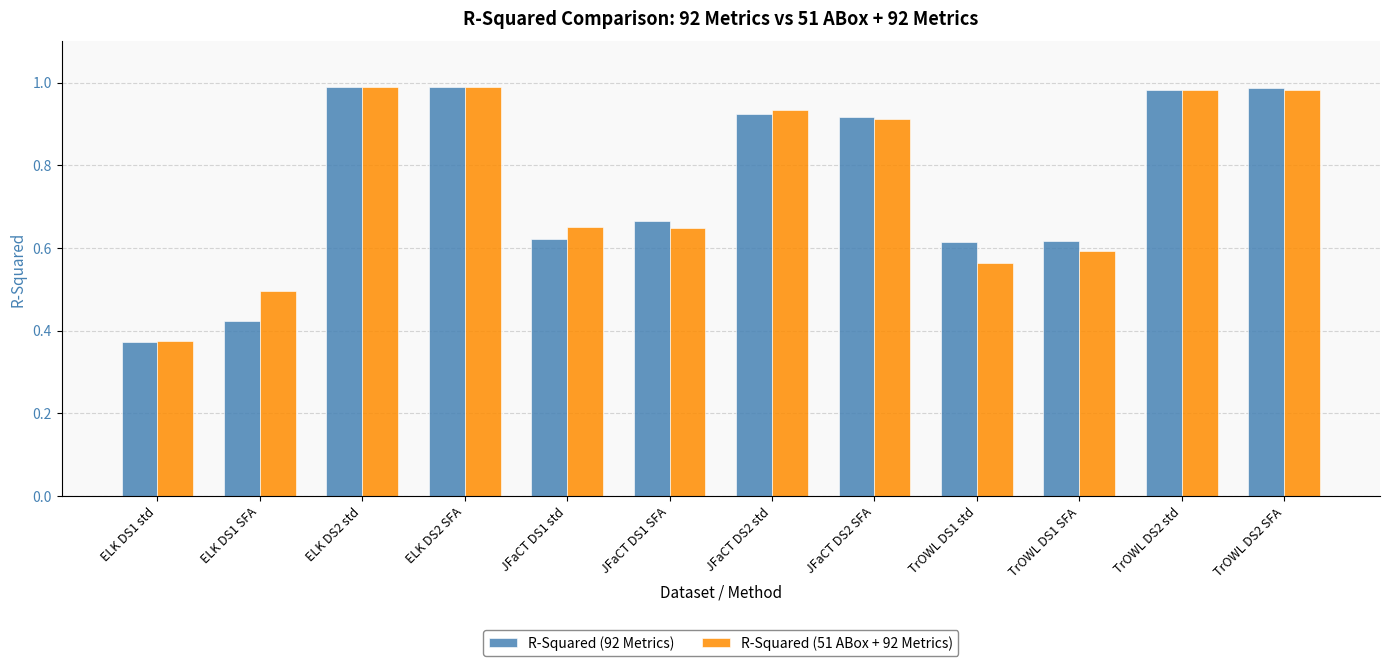

What position from the right is ELK DS1 std?

12